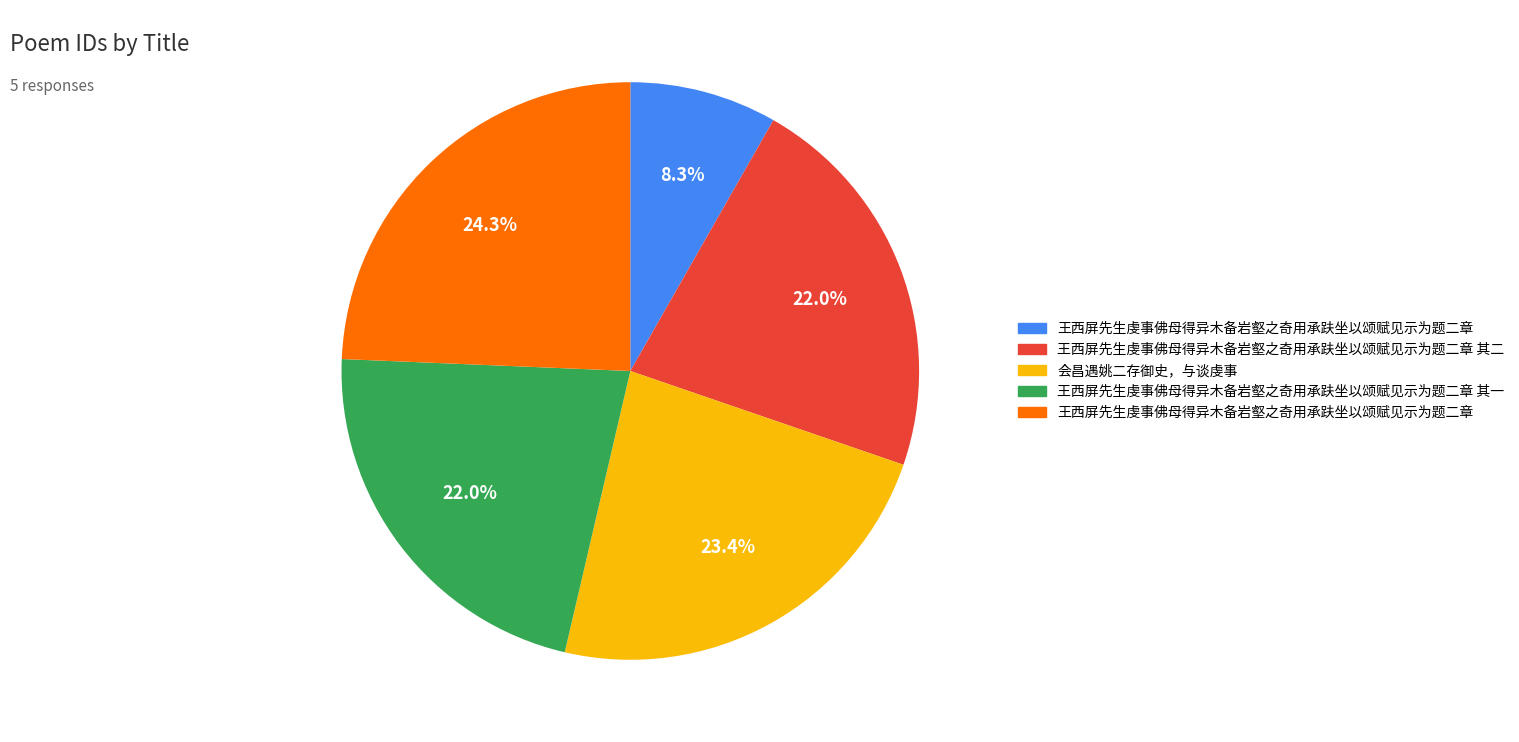

Is there any slice that represents more than half of the pie?

No